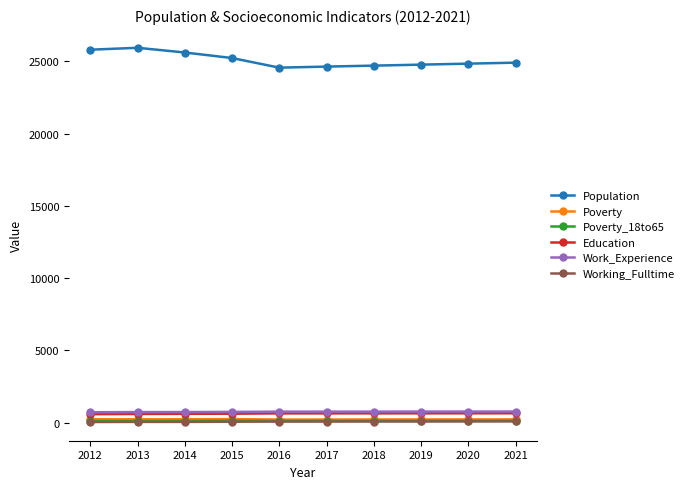

What value does the Education series have at 2015, to the nearest 10?

620